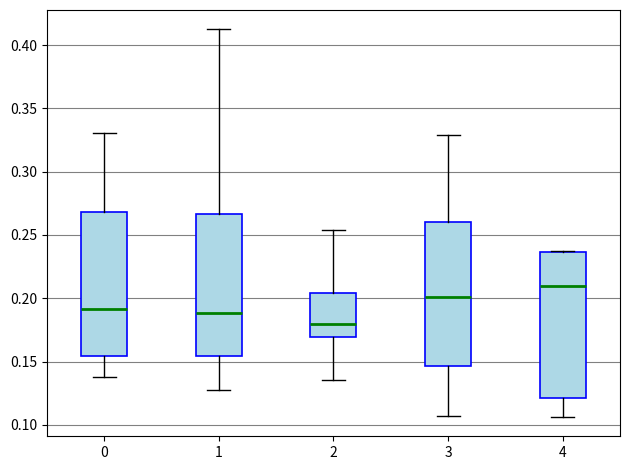

Reading left to right, transcribe this box plot: for each box, give where its median line is, the range the box spans, and where its two whiskers end, as read against the y-axis. The values are not printed on the chart, so give them approximately, as read against the axis.

0: median 0.190, box 0.155 to 0.270, whiskers 0.140 to 0.330
1: median 0.190, box 0.155 to 0.265, whiskers 0.125 to 0.410
2: median 0.180, box 0.170 to 0.205, whiskers 0.135 to 0.255
3: median 0.200, box 0.145 to 0.260, whiskers 0.105 to 0.330
4: median 0.210, box 0.120 to 0.235, whiskers 0.105 to 0.240